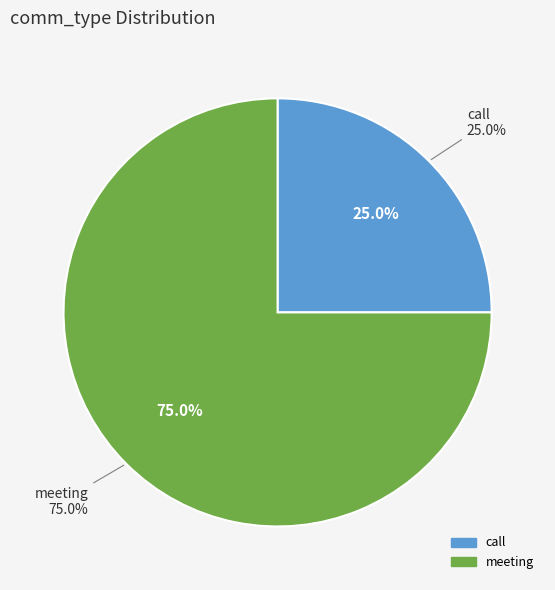

What percentage do meeting and call together represent?

100.0%